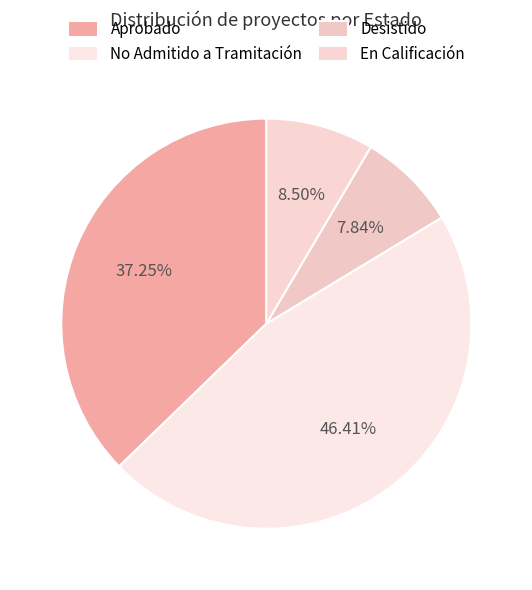

What is the change in value from Desistido to En Calificación?

+1